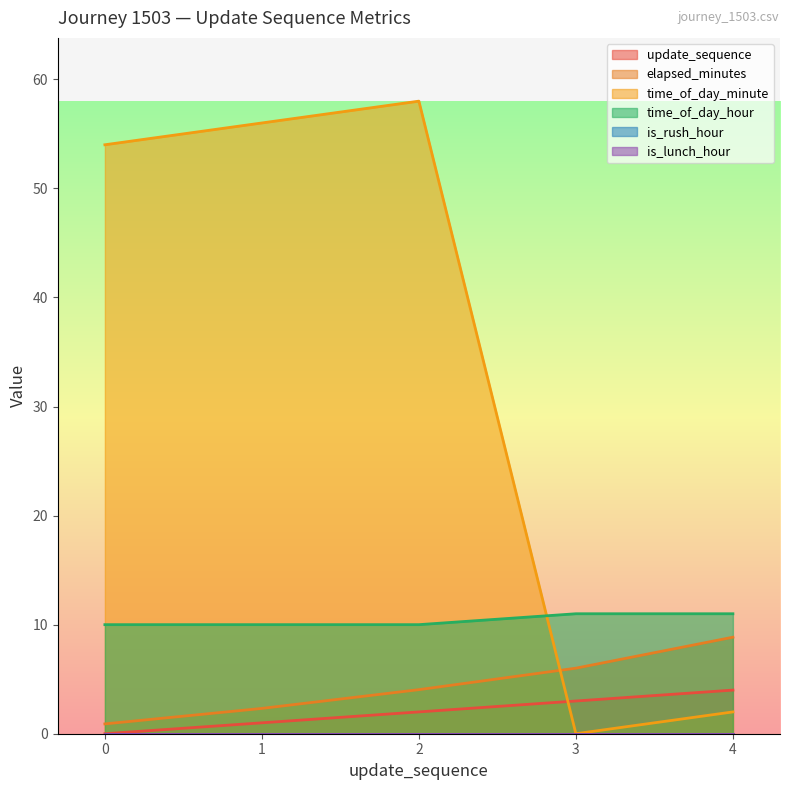

What is the lowest value of the time_of_day_hour series?

10.0